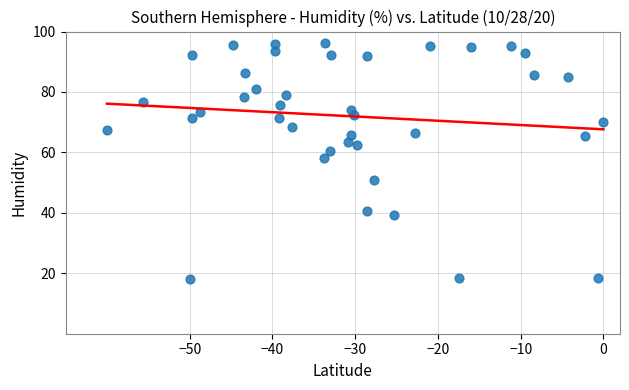

What is the range of X values (max minus min)?

60.0